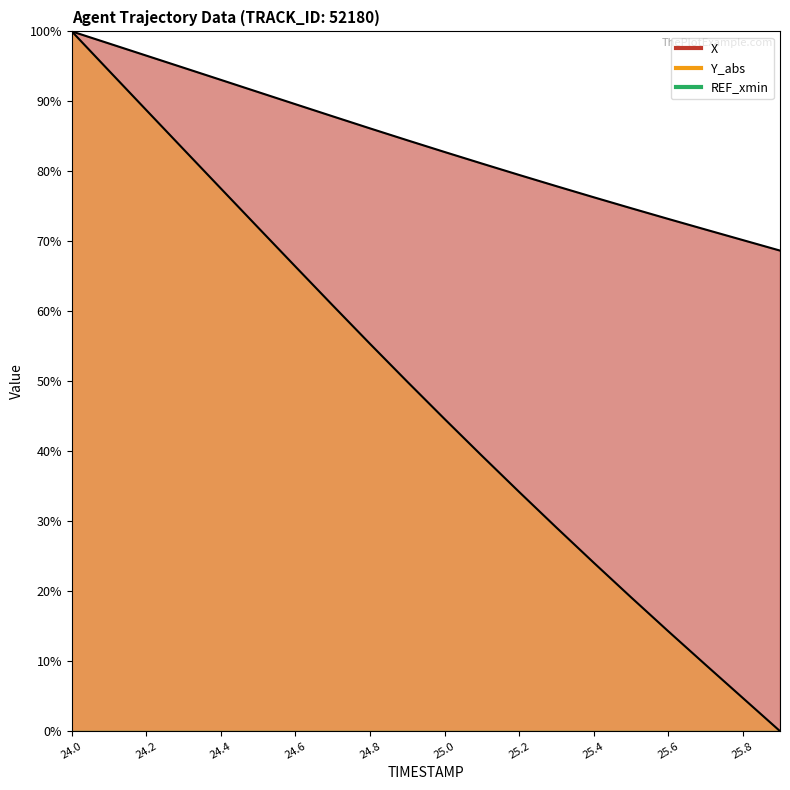

True or false: Y_abs and X intersect in this chart.

False